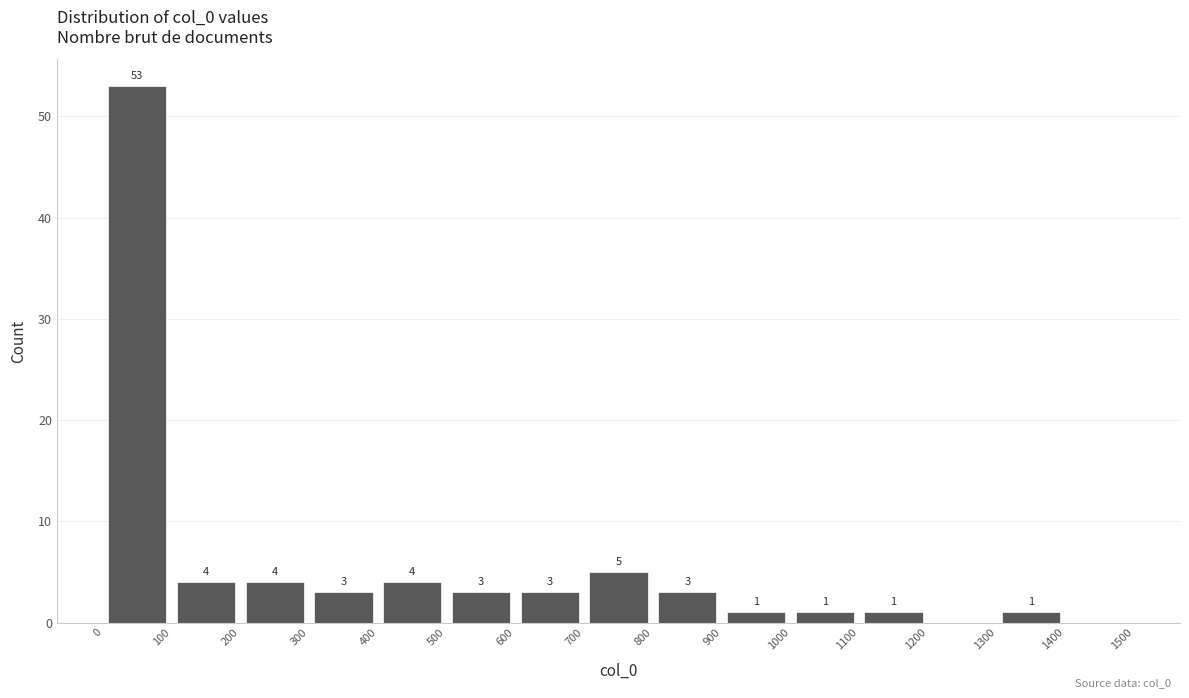

Over which range of the x-axis is the bar tallest?

0 to 100